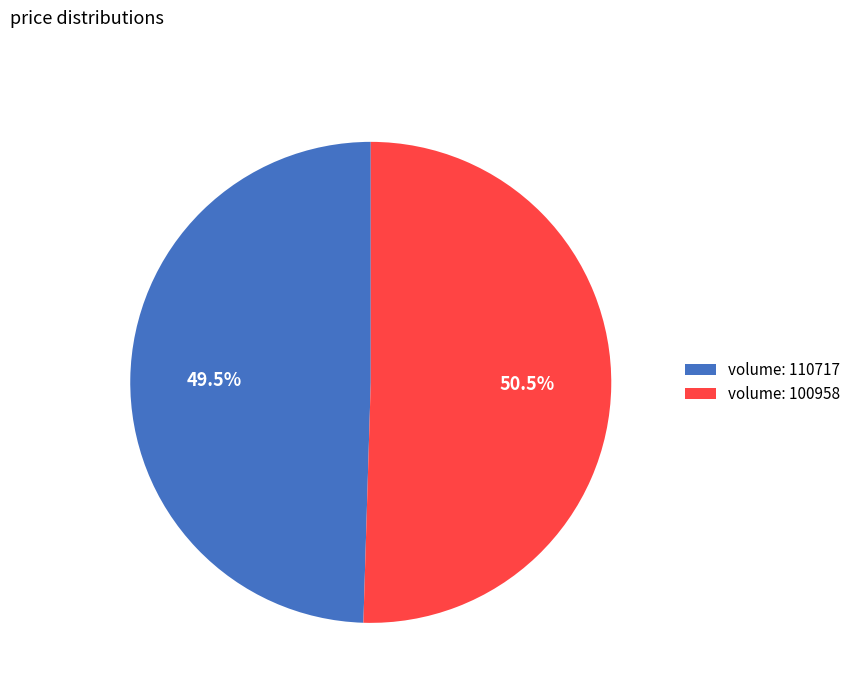

Count the number of slices in the pie.

2